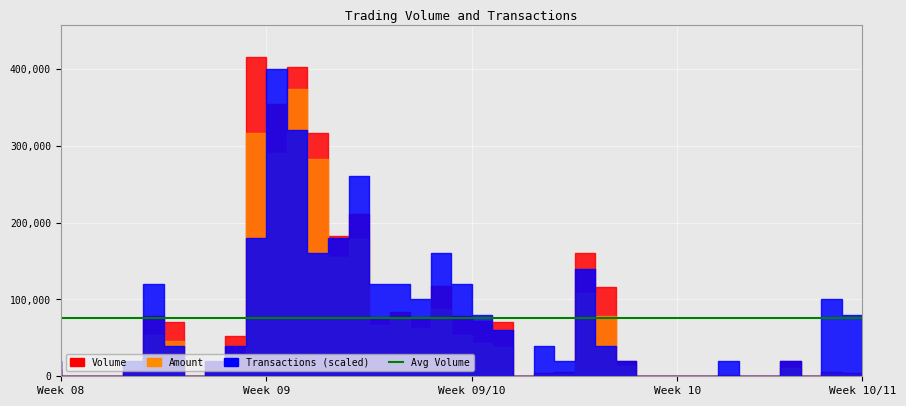

The value of Volume at 109/09/03 is 83000. True or false?

True